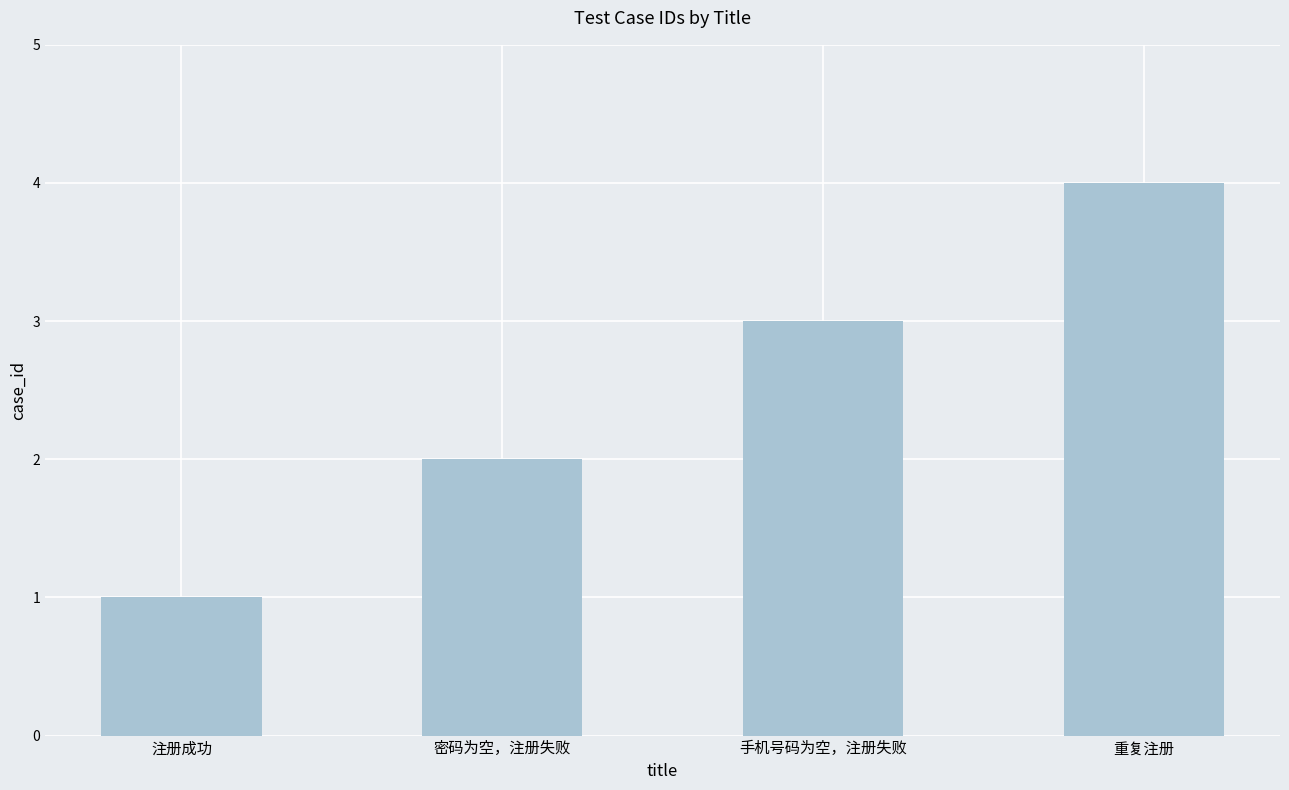

True or false: the data shows 2 at 密码为空，注册失败.

True